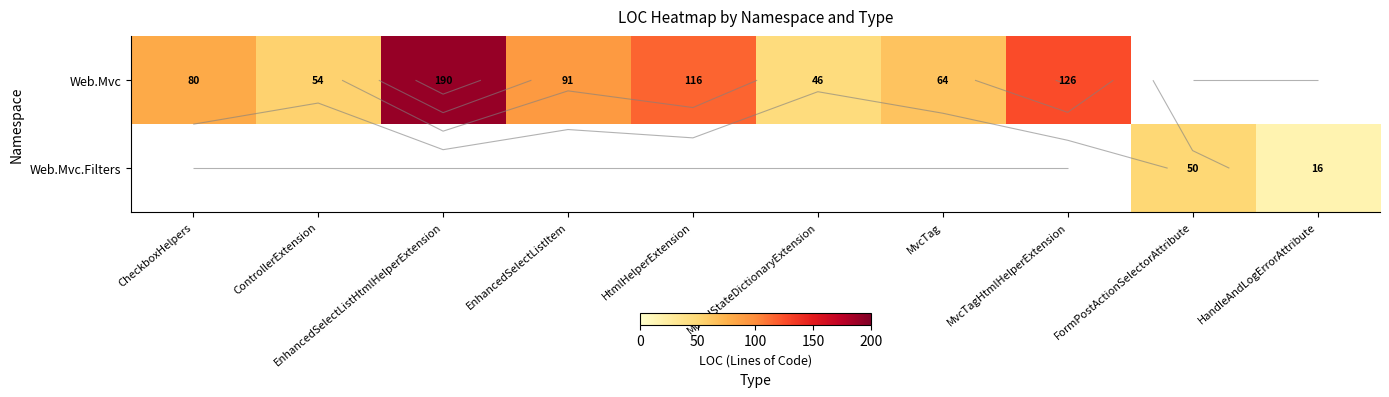

True or false: Web.Mvc has a value of 91.0 at EnhancedSelectListItem.

True